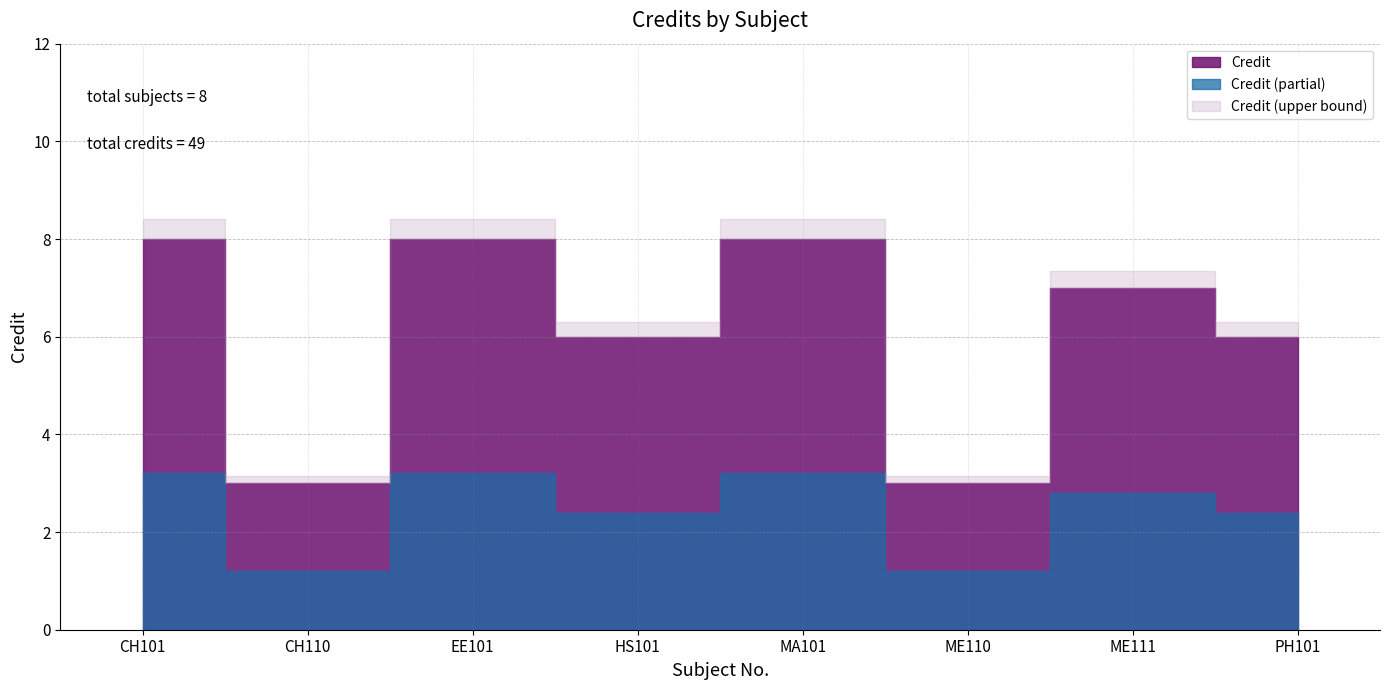

Reading right to left, transcribe all the data shown in this chart.

6	7	3	8	6	8	3	8